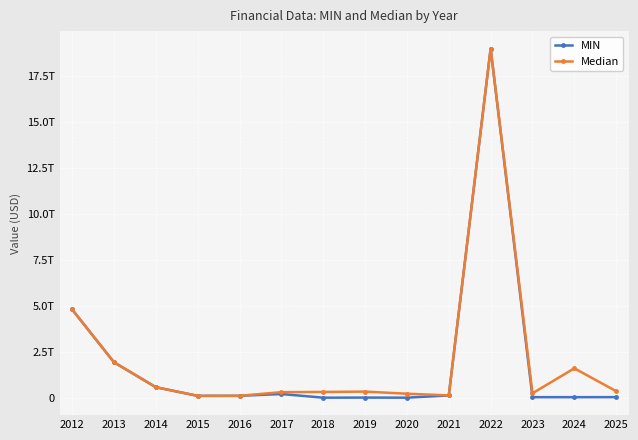

Where is MIN nearest to the value 9500033824000?

2012